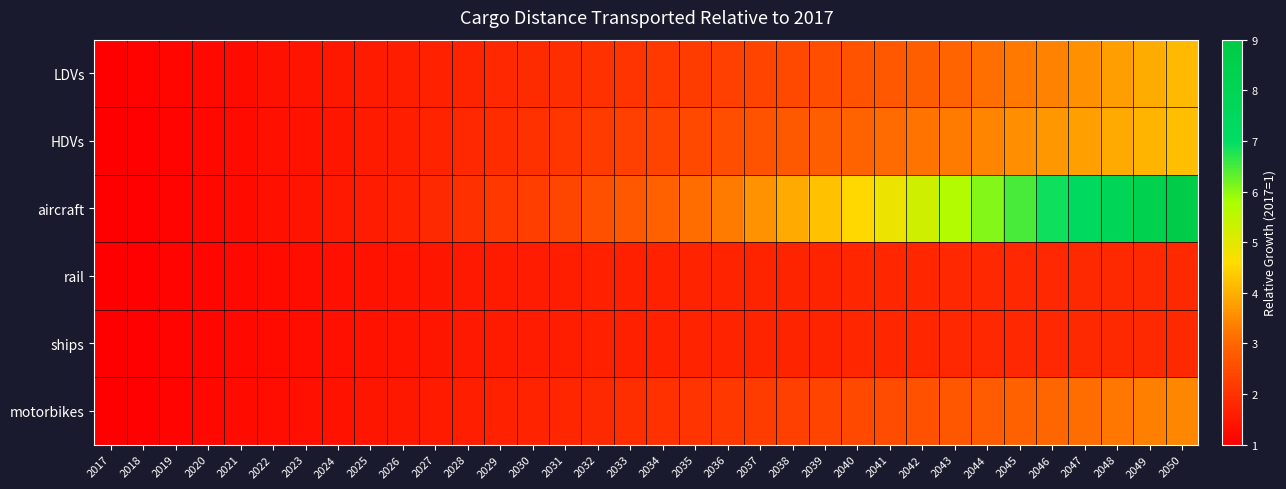

Reading right to left, list all the values displayed in this chart.

LDVs: 2050=4.1	2049=3.9	2048=3.8	2047=3.6	2046=3.4	2045=3.3	2044=3.1	2043=3.0	2042=2.9	2041=2.7	2040=2.6	2039=2.5	2038=2.5	2037=2.4	2036=2.3	2035=2.2	2034=2.1	2033=2.1	2032=2.0	2031=1.9	2030=1.9	2029=1.8	2028=1.7	2027=1.7	2026=1.6	2025=1.5	2024=1.5	2023=1.4	2022=1.3	2021=1.3	2020=1.2	2019=1.1	2018=1.1	2017=1.0
HDVs: 2050=4.2	2049=4.1	2048=3.9	2047=3.8	2046=3.7	2045=3.5	2044=3.4	2043=3.3	2042=3.2	2041=3.1	2040=3.0	2039=2.9	2038=2.8	2037=2.7	2036=2.5	2035=2.5	2034=2.4	2033=2.3	2032=2.2	2031=2.1	2030=2.0	2029=1.9	2028=1.8	2027=1.7	2026=1.6	2025=1.5	2024=1.5	2023=1.4	2022=1.3	2021=1.2	2020=1.2	2019=1.1	2018=1.1	2017=1.0
aircraft: 2050=8.8	2049=8.3	2048=7.8	2047=7.4	2046=6.9	2045=6.5	2044=6.1	2043=5.7	2042=5.3	2041=4.9	2040=4.5	2039=4.2	2038=3.9	2037=3.6	2036=3.3	2035=3.1	2034=2.9	2033=2.7	2032=2.6	2031=2.4	2030=2.2	2029=2.1	2028=2.0	2027=1.8	2026=1.7	2025=1.6	2024=1.5	2023=1.4	2022=1.3	2021=1.2	2020=1.2	2019=1.1	2018=1.1	2017=1.0
rail: 2050=1.8	2049=1.8	2048=1.8	2047=1.8	2046=1.8	2045=1.8	2044=1.8	2043=1.8	2042=1.8	2041=1.8	2040=1.8	2039=1.7	2038=1.7	2037=1.7	2036=1.7	2035=1.7	2034=1.7	2033=1.6	2032=1.6	2031=1.6	2030=1.6	2029=1.5	2028=1.5	2027=1.5	2026=1.4	2025=1.4	2024=1.3	2023=1.3	2022=1.2	2021=1.2	2020=1.2	2019=1.1	2018=1.1	2017=1.0
ships: 2050=1.8	2049=1.8	2048=1.8	2047=1.8	2046=1.8	2045=1.8	2044=1.8	2043=1.8	2042=1.8	2041=1.8	2040=1.8	2039=1.7	2038=1.7	2037=1.7	2036=1.7	2035=1.7	2034=1.7	2033=1.6	2032=1.6	2031=1.6	2030=1.6	2029=1.5	2028=1.5	2027=1.5	2026=1.4	2025=1.4	2024=1.3	2023=1.3	2022=1.2	2021=1.2	2020=1.2	2019=1.1	2018=1.1	2017=1.0
motorbikes: 2050=3.5	2049=3.4	2048=3.2	2047=3.1	2046=3.0	2045=2.9	2044=2.8	2043=2.7	2042=2.6	2041=2.5	2040=2.4	2039=2.4	2038=2.3	2037=2.2	2036=2.1	2035=2.0	2034=2.0	2033=1.9	2032=1.8	2031=1.8	2030=1.7	2029=1.7	2028=1.6	2027=1.5	2026=1.5	2025=1.4	2024=1.4	2023=1.3	2022=1.3	2021=1.2	2020=1.2	2019=1.1	2018=1.1	2017=1.0